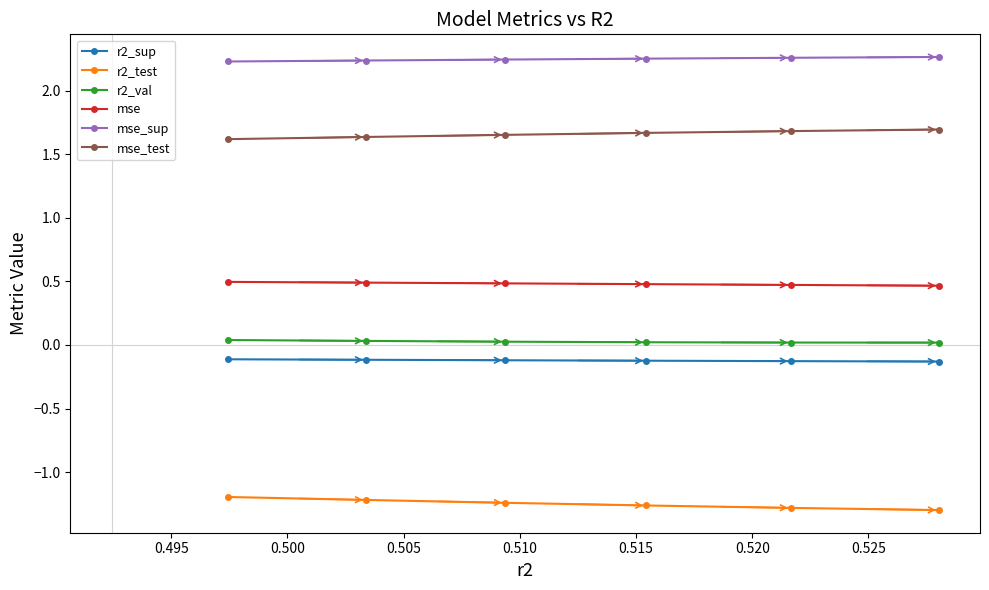

True or false: r2_sup and mse_sup intersect in this chart.

False